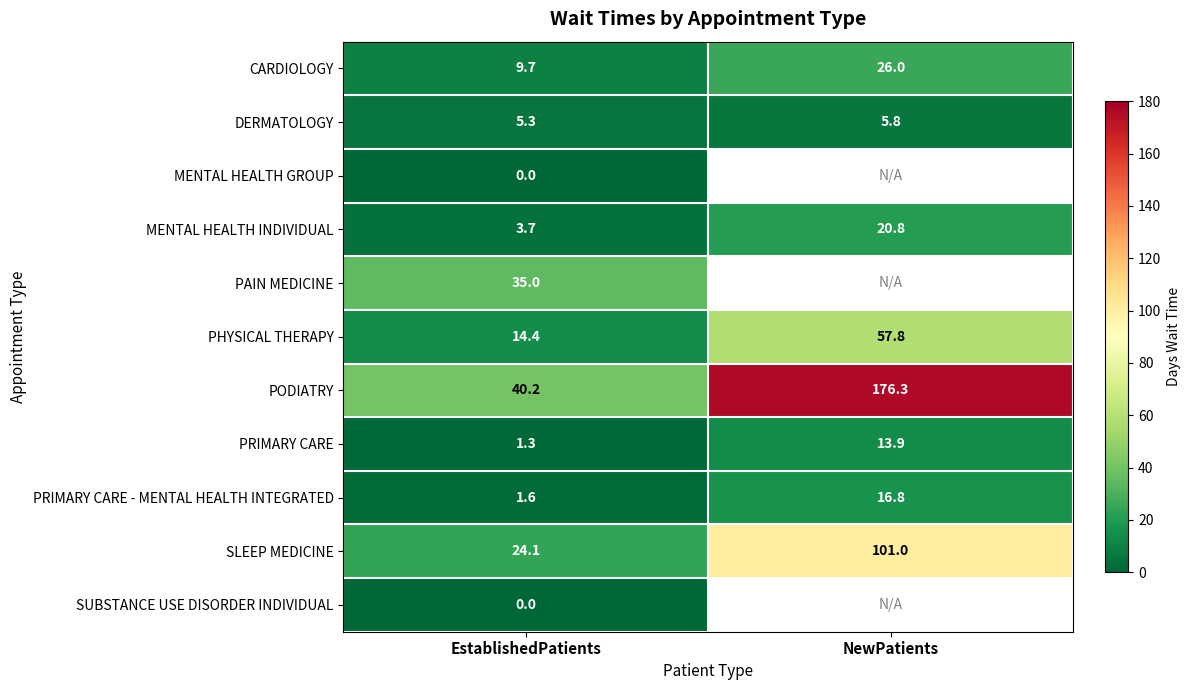

Where is MENTAL HEALTH INDIVIDUAL nearest to the value 12?

EstablishedPatients